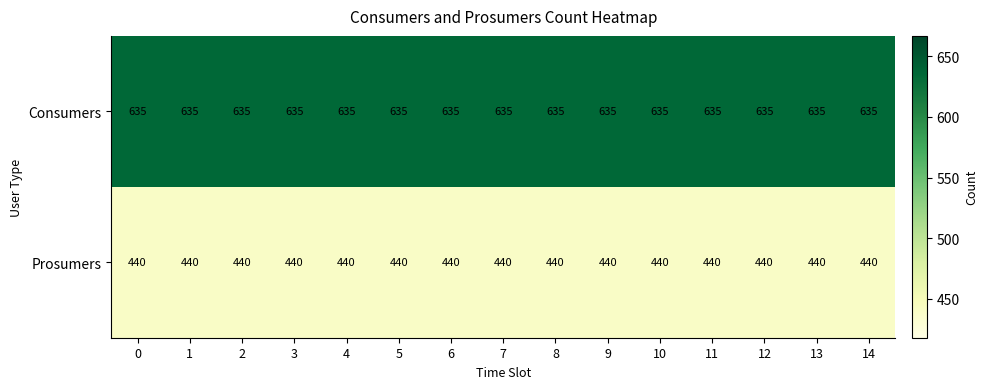

At 5, list the series in order from largest to smallest.

Consumers, Prosumers